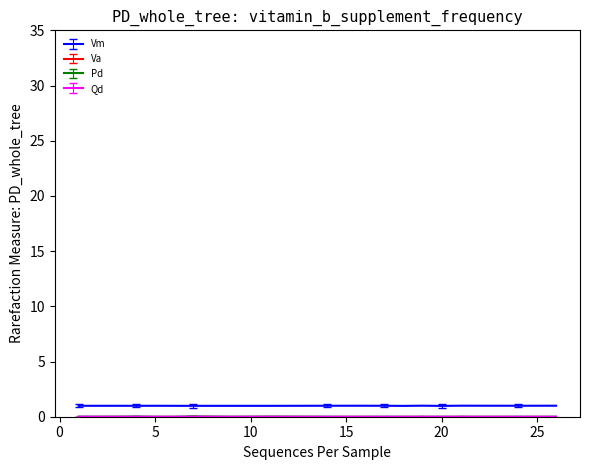

How many Qd values are between 0 and 1?

20